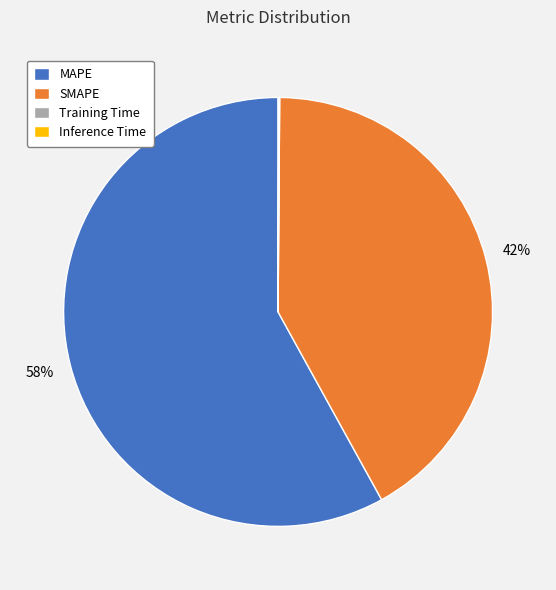

True or false: MAPE accounts for 58% of the total.

True